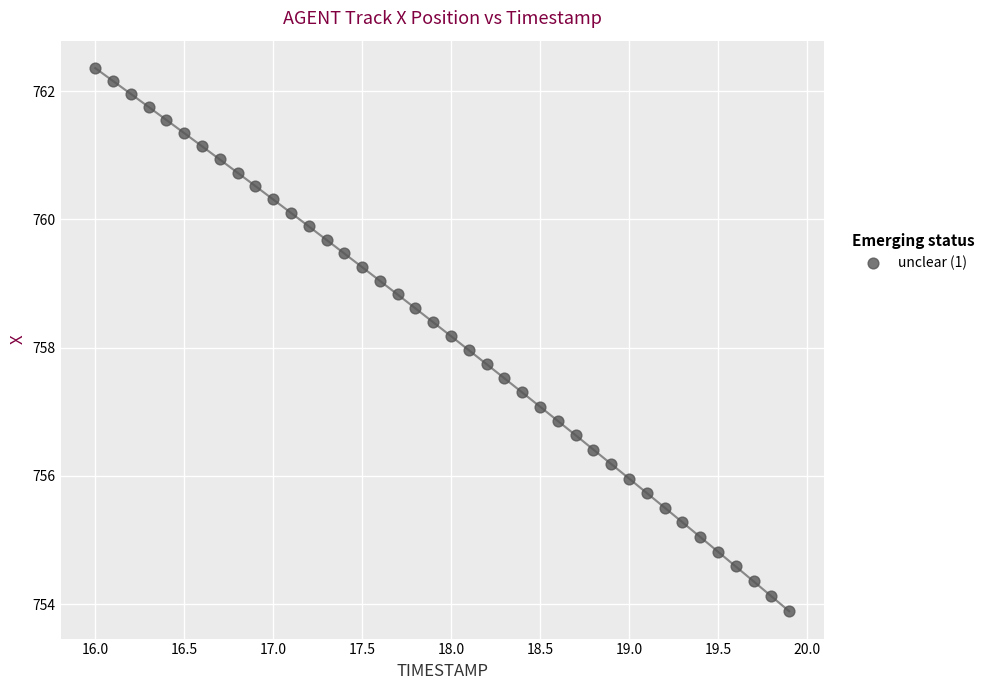

What is the range of Y values (max minus min)?

8.5